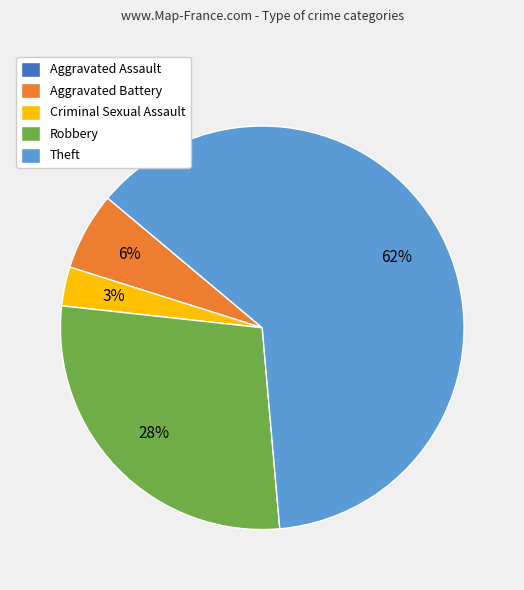

To the nearest percent, what portion does Robbery represent?

28%